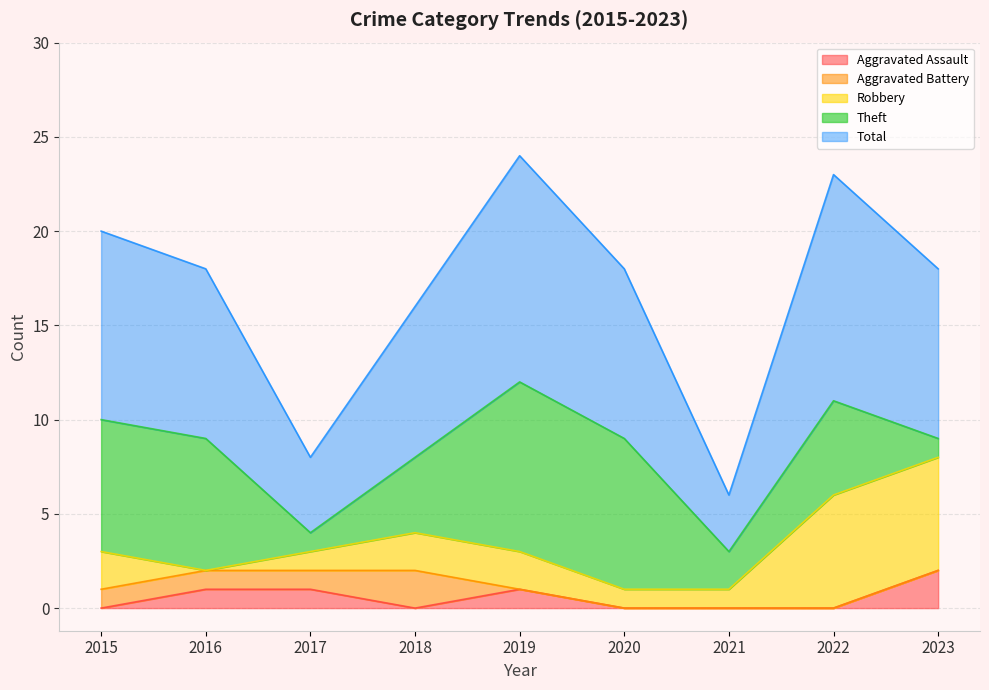

Which series has the largest range (max minus min)?

Total